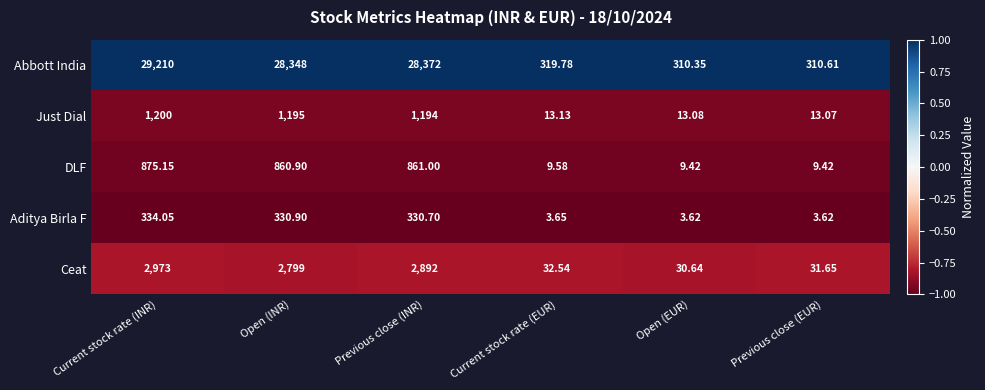

At which label does Aditya Birla F first exceed 330?

Current stock rate (INR)